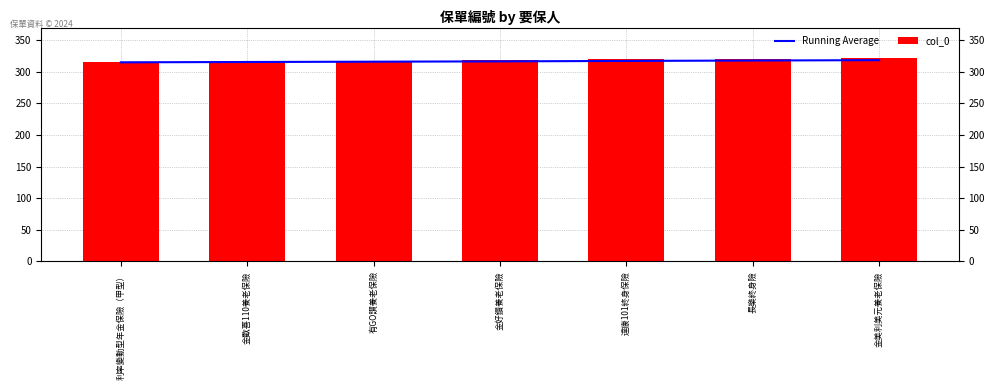

Reading right to left, extract all data points from this chart.

Running Average: 318.4	317.8	317.2	316.5	316.0	315.5	315.0
col_0: 322.0	321.0	320.0	318.0	317.0	316.0	315.0